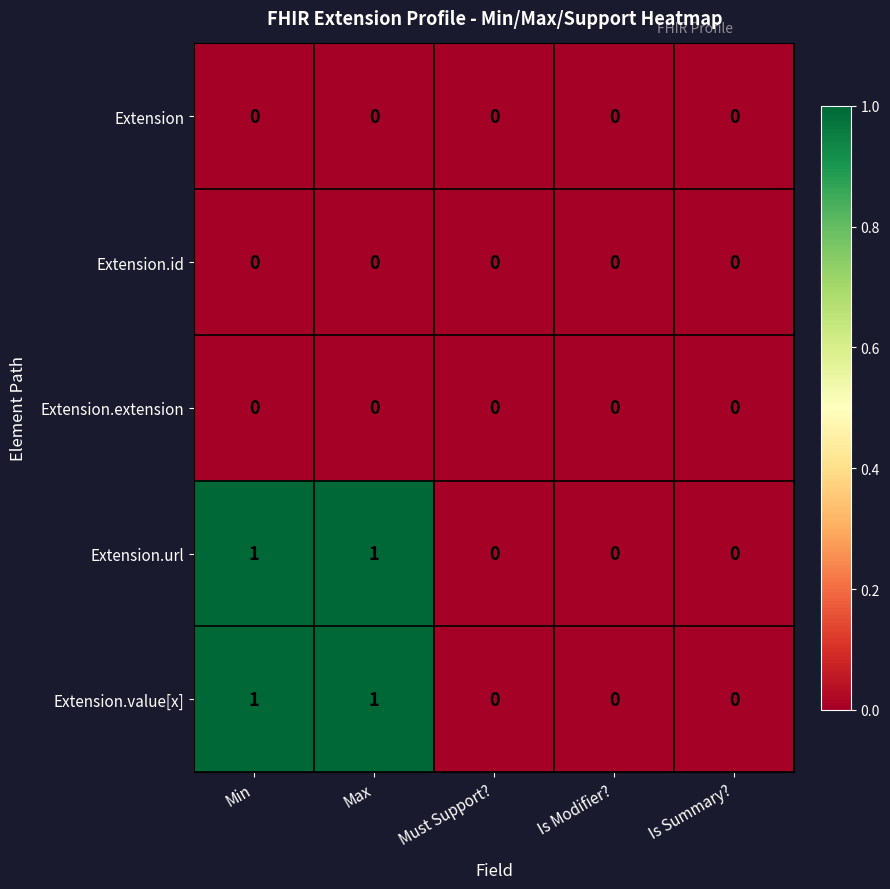

Is it true that Extension equals 0 at Max?

True